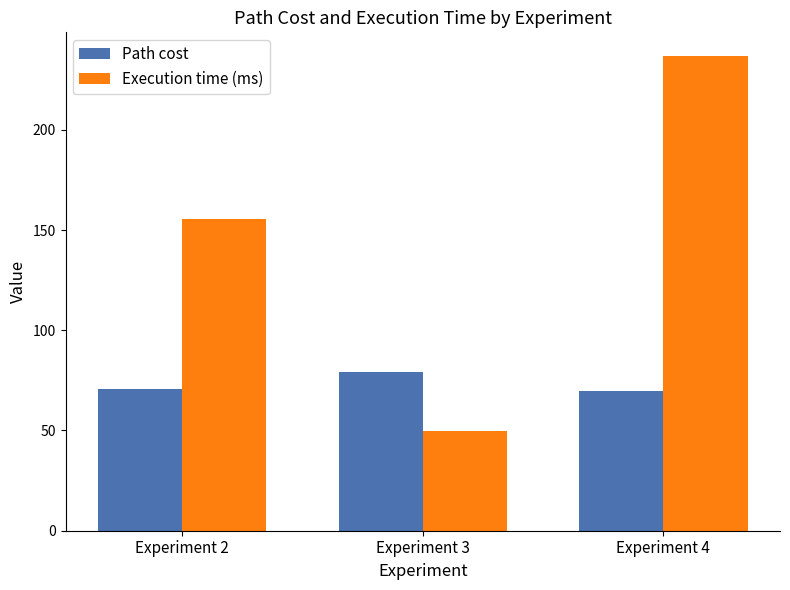

List the series in order of their overall mean, lowest first.

Path cost, Execution time (ms)